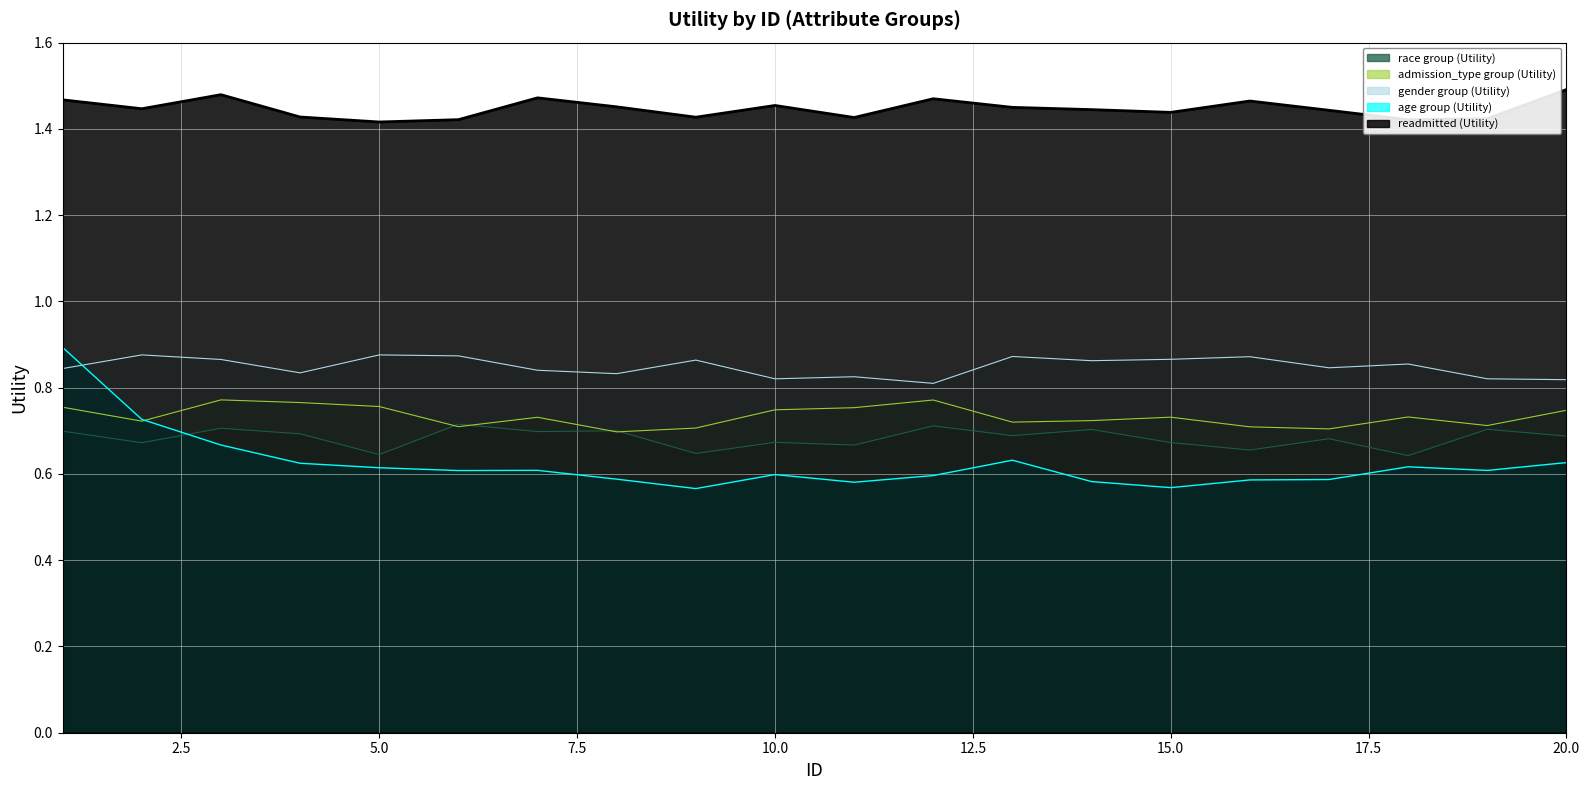

True or false: admission_type group (Utility) and gender group (Utility) cross at least once.

False